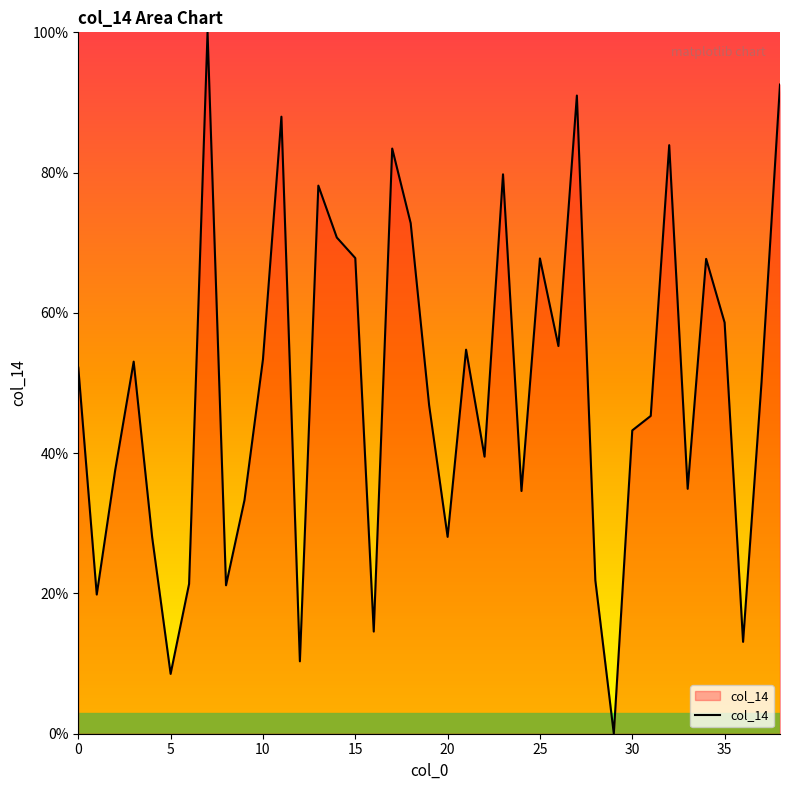

Does the chart have visible grid lines?

No